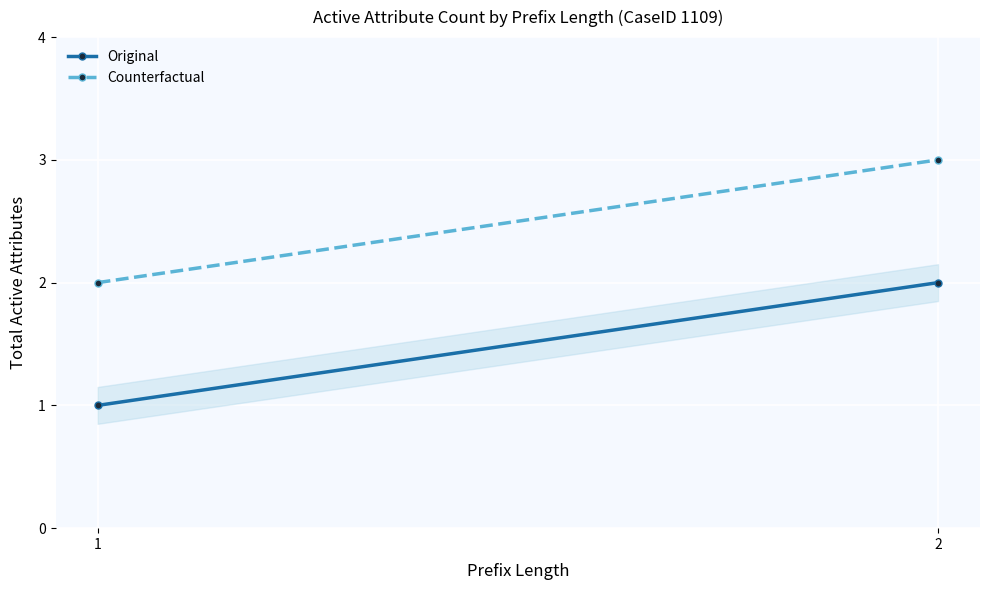

At which category does the chart reach its peak across all series?

2